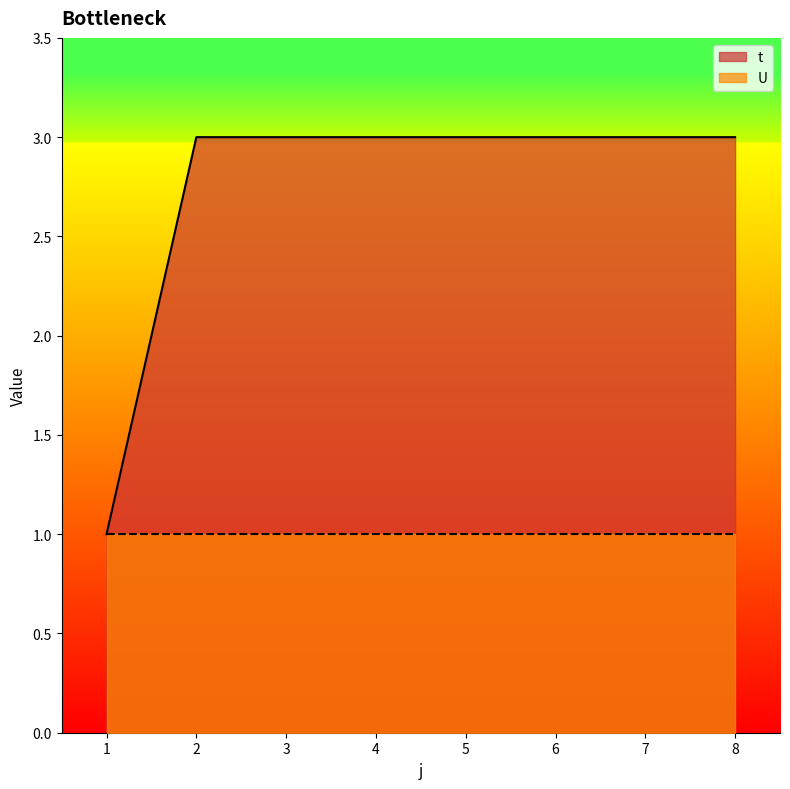

At which category does the chart reach its minimum across all series?

1